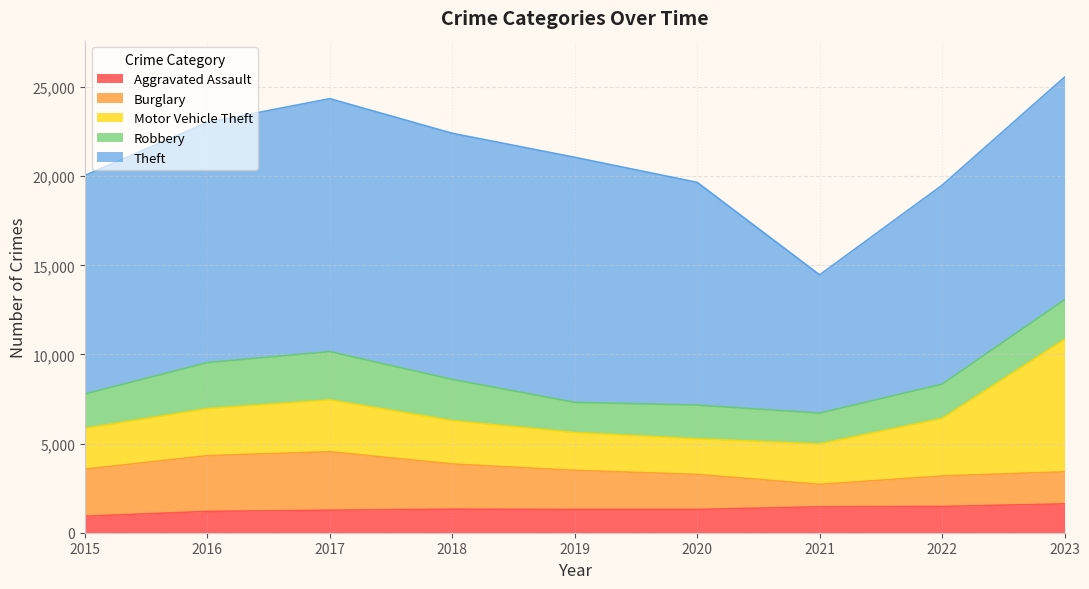

At how many categories does at least one series exceed 8569?

8